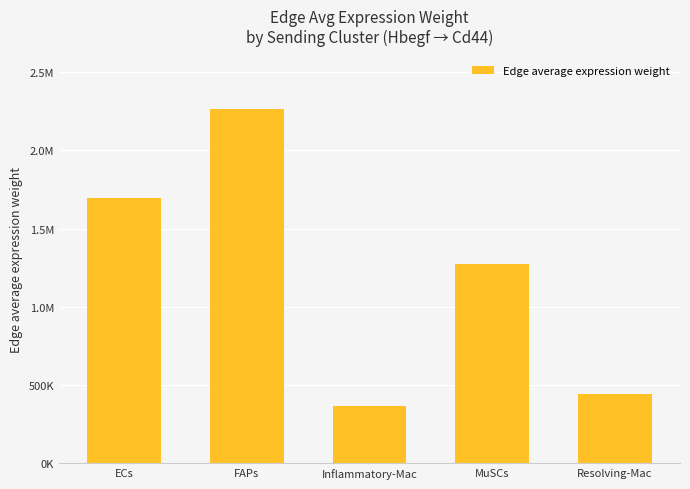

Are the bars horizontal?

No